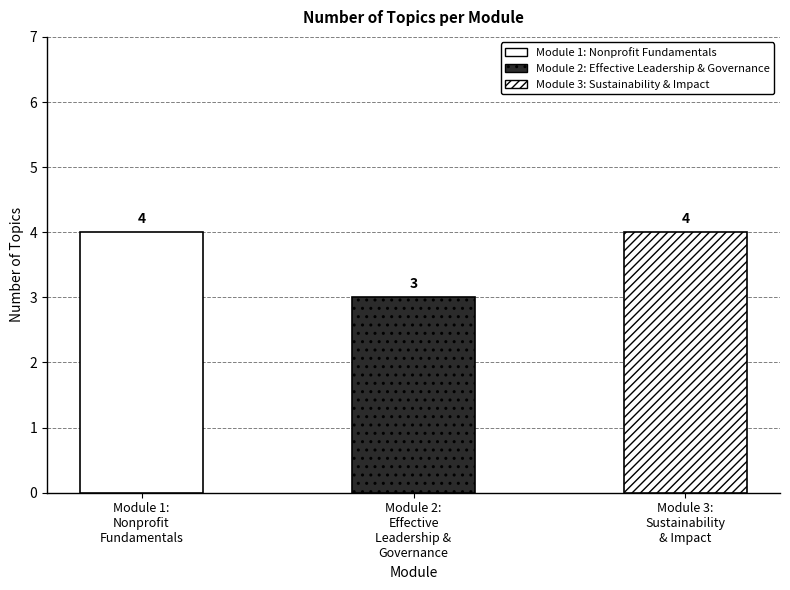

How many categories are shown in the chart?

3